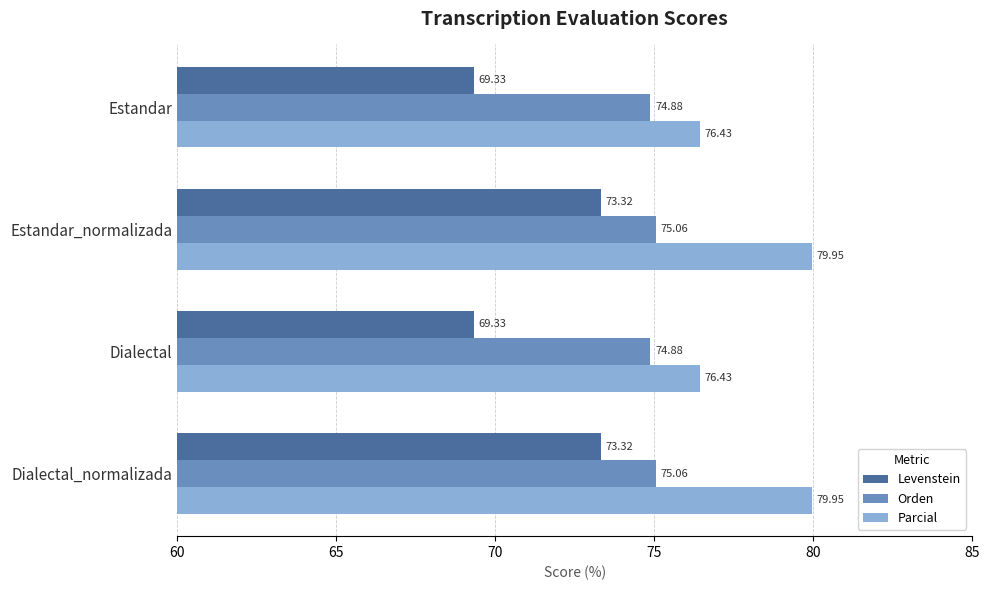

What is the difference between the maximum and second lowest values in the Levenstein series?

4.0